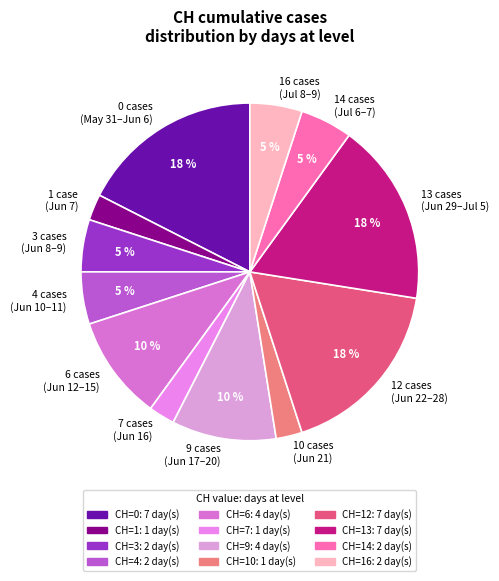

To the nearest percent, what is the combined percentage of 3 cases (Jun 8–9) and 14 cases (Jul 6–7)?

10%